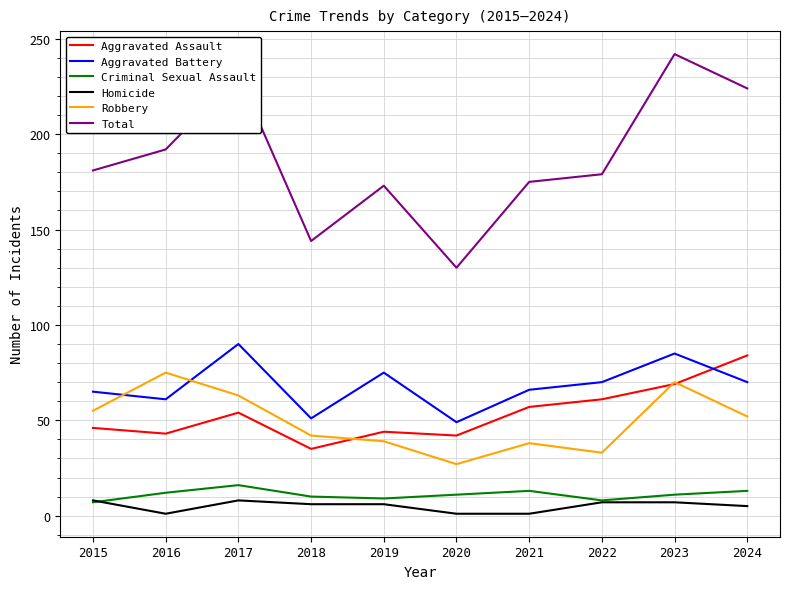

Which series has the widest spread of values?

Total